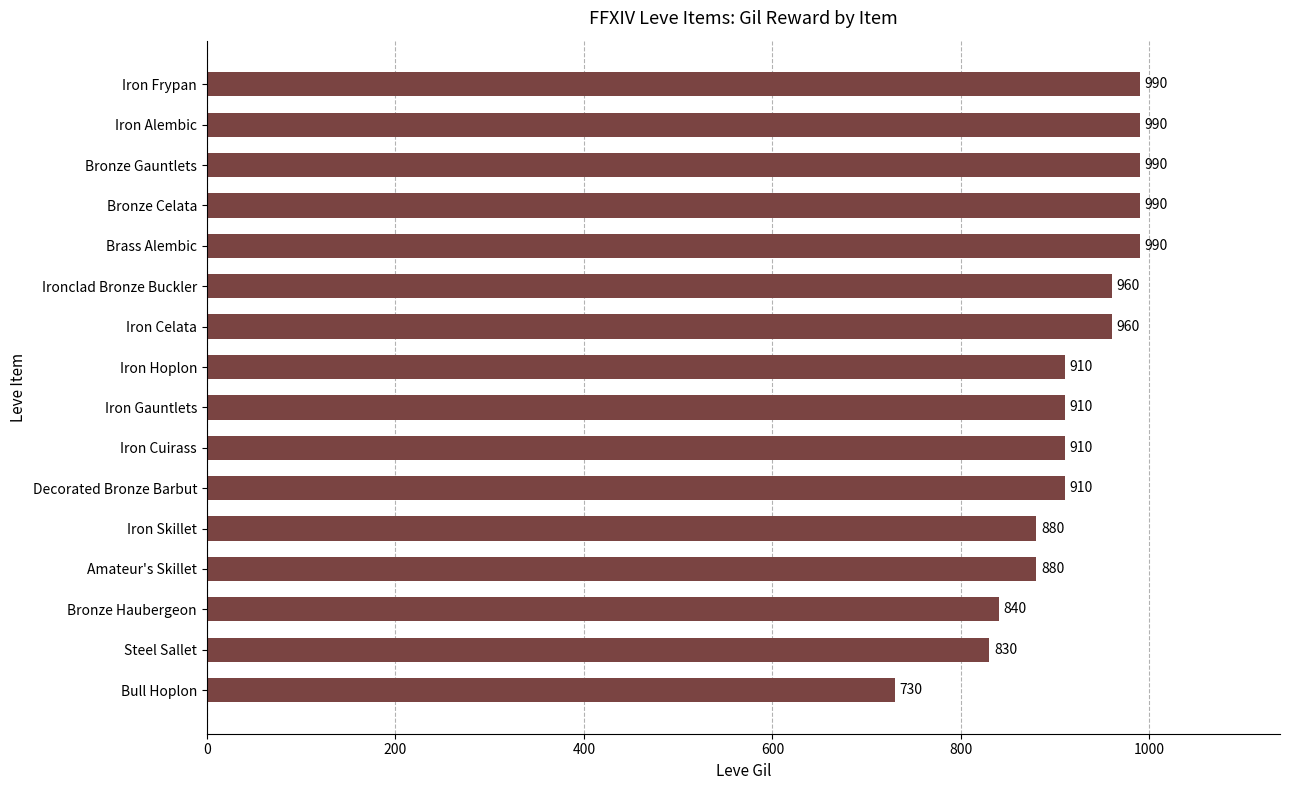

What is the difference between the maximum and second lowest values?

160